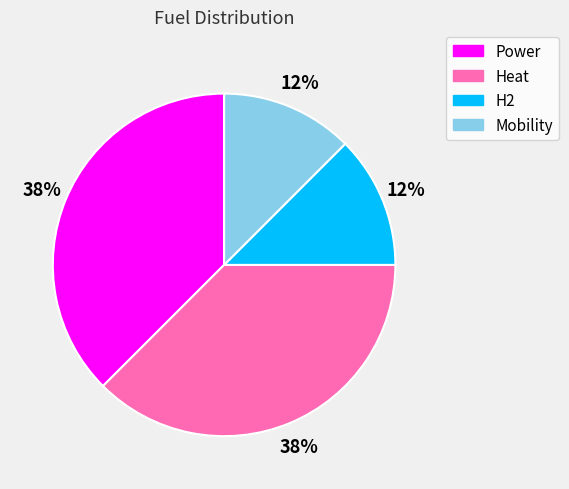

Count the number of slices in the pie.

4